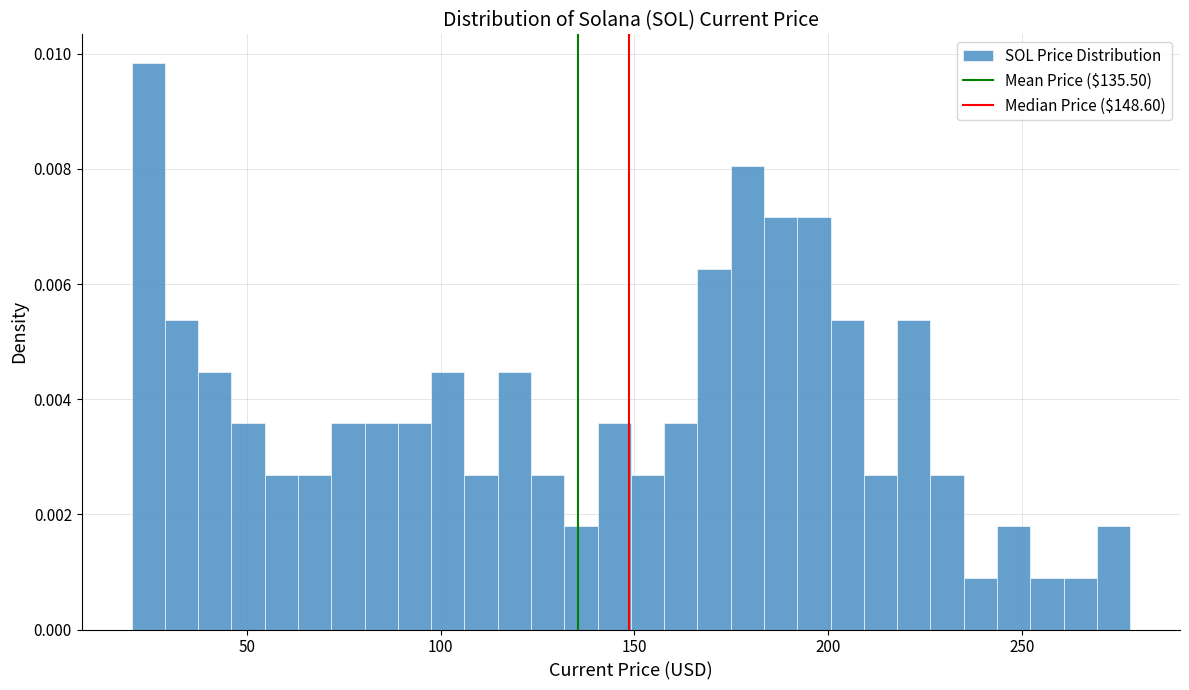

Read against the x-axis, roughly where is the centre of the tallest bar?

25